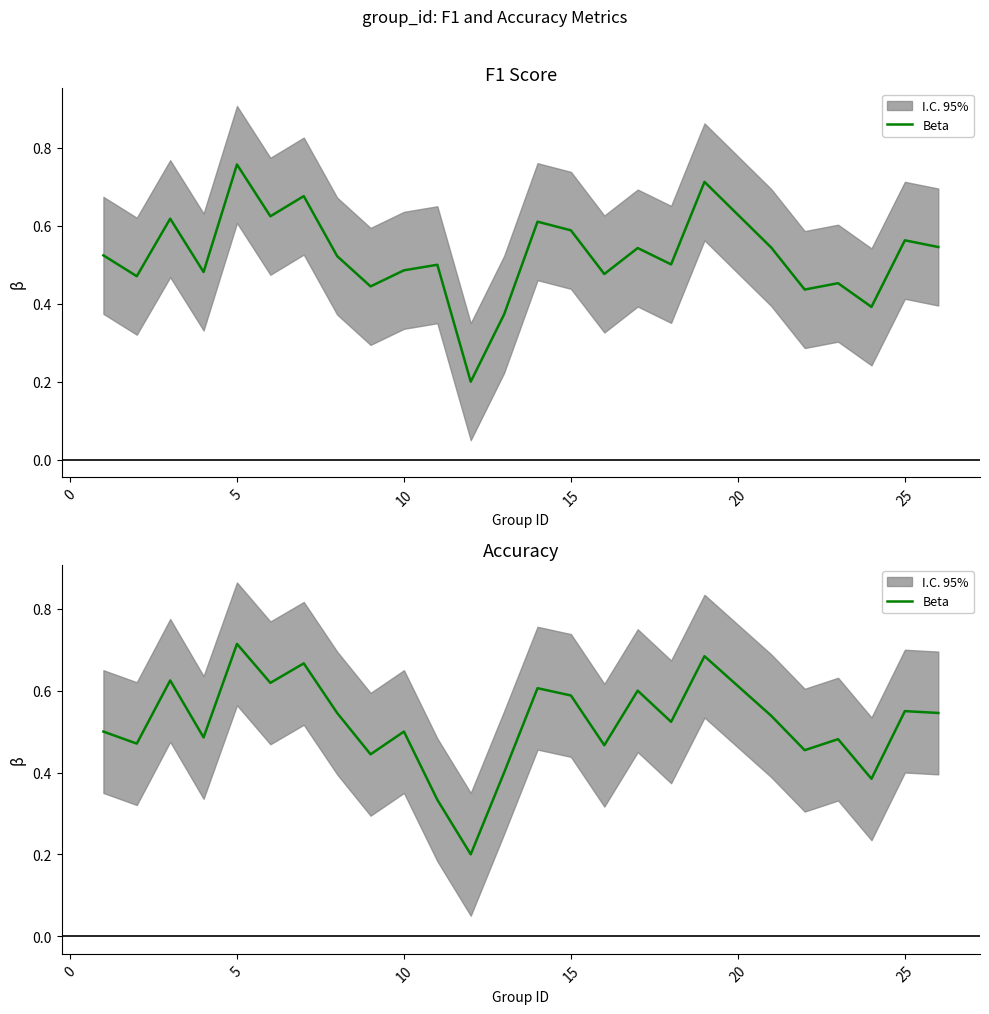

True or false: the data has more than 0 interior local peaks.

True